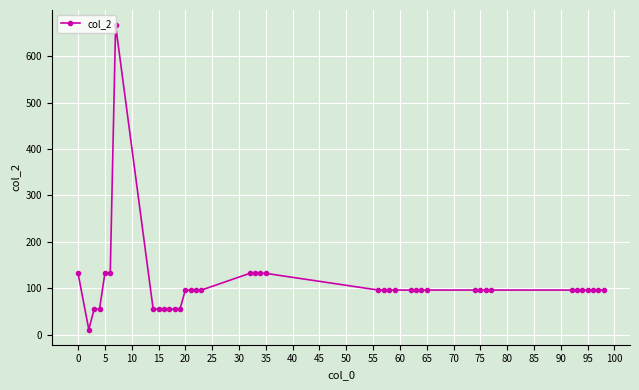

What is the difference between the maximum and minimum values?

656